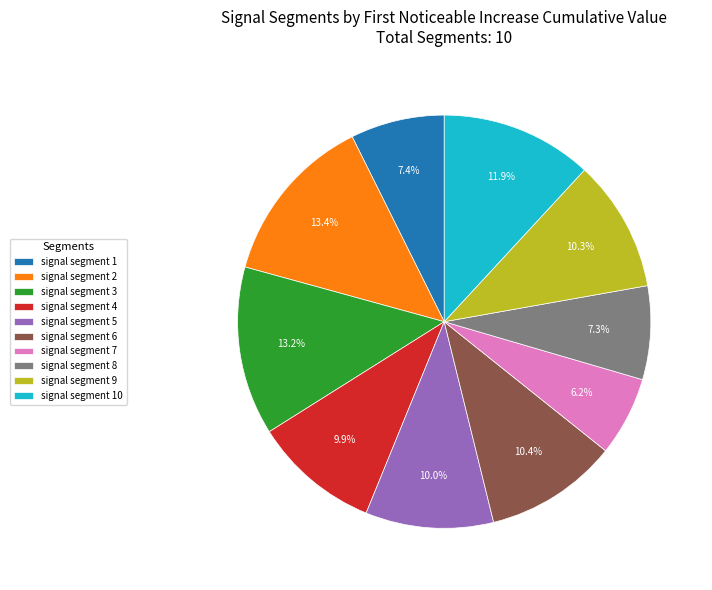

To the nearest percent, what portion does signal segment 1 represent?

7%